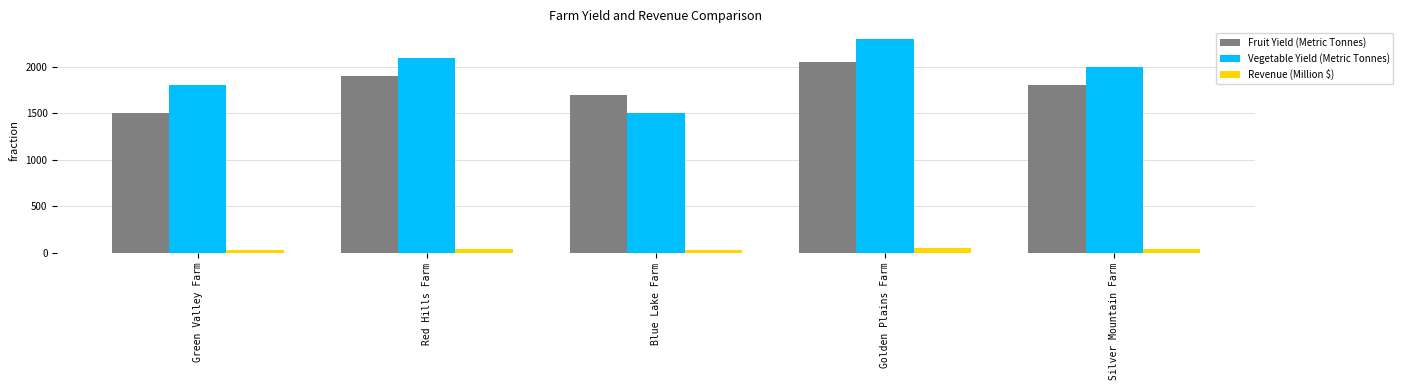

What is the minimum value for Fruit Yield (Metric Tonnes)?

1500